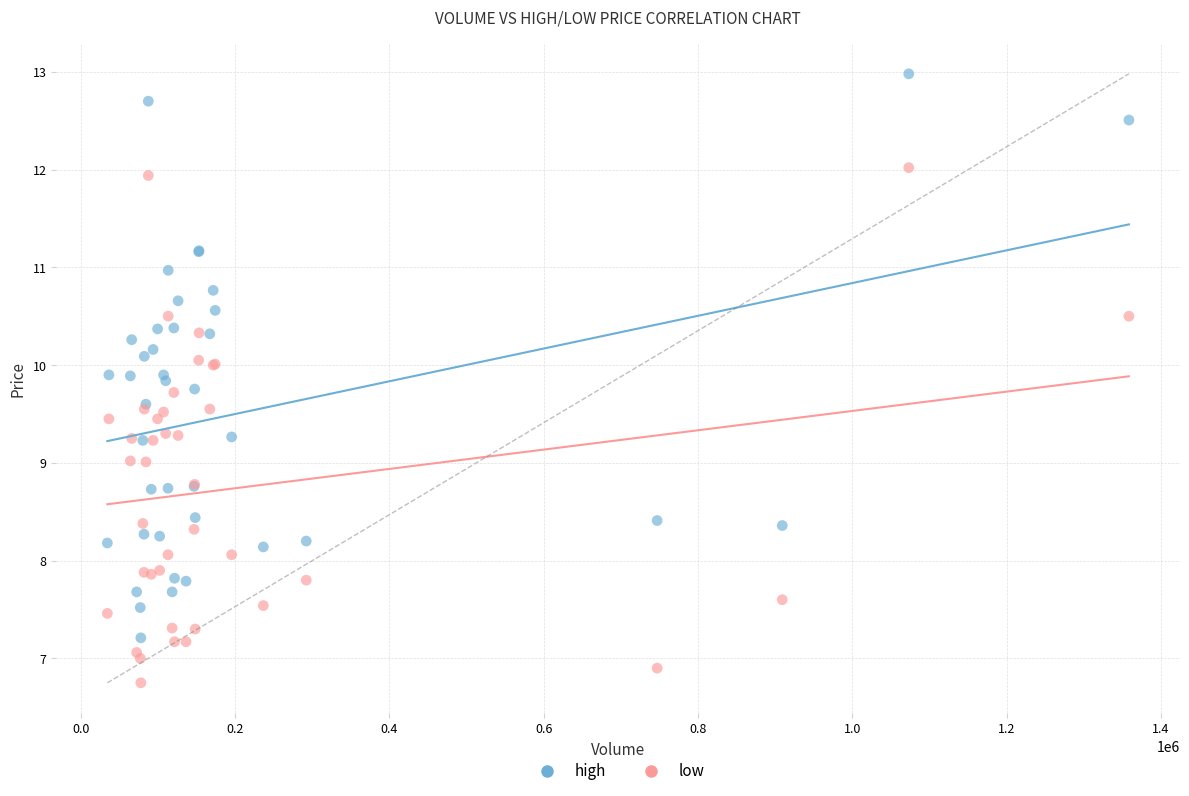

Which series contains the lowest Y value?

low